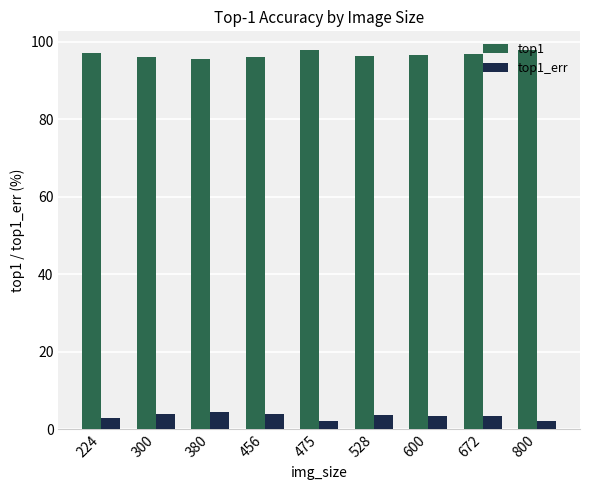

List the series in order of their overall mean, lowest first.

top1_err, top1